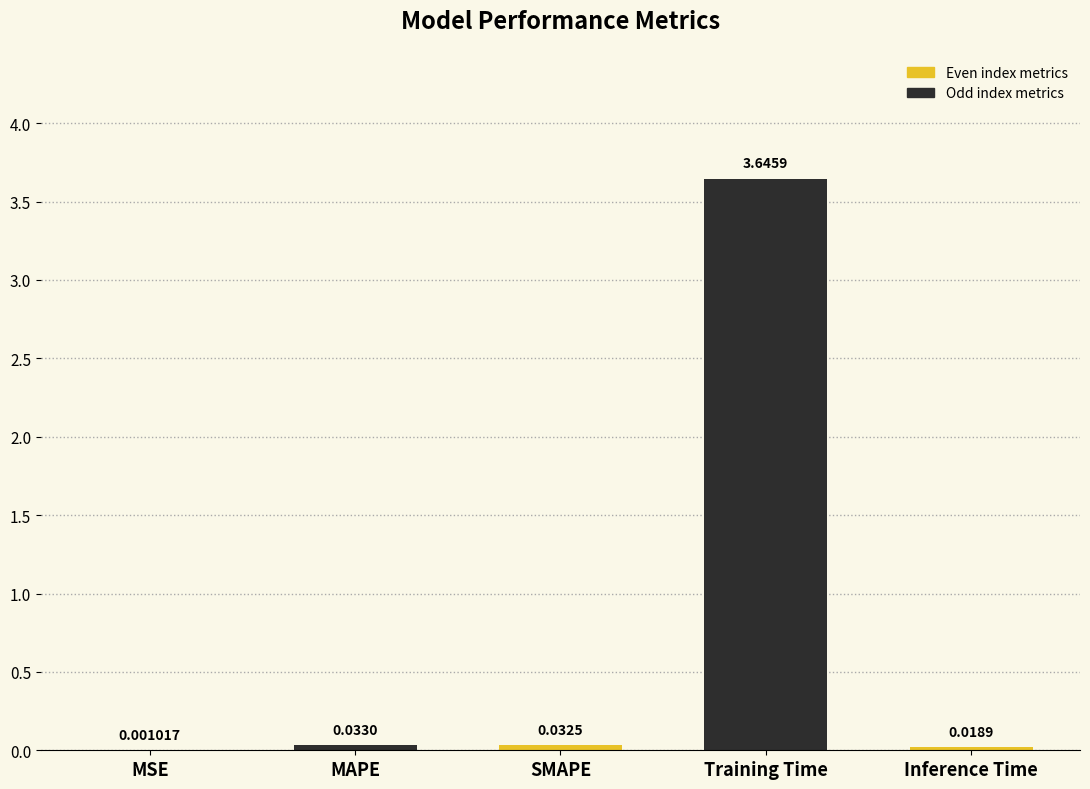

At which category does the chart reach its peak across all series?

Training Time